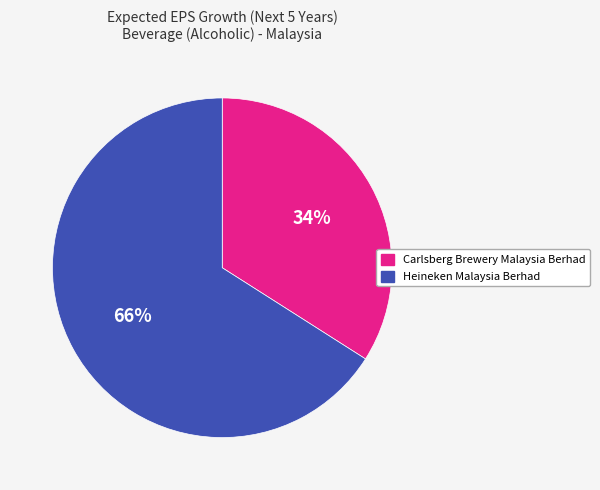

To the nearest percent, what is the combined percentage of Heineken Malaysia Berhad and Carlsberg Brewery Malaysia Berhad?

100%